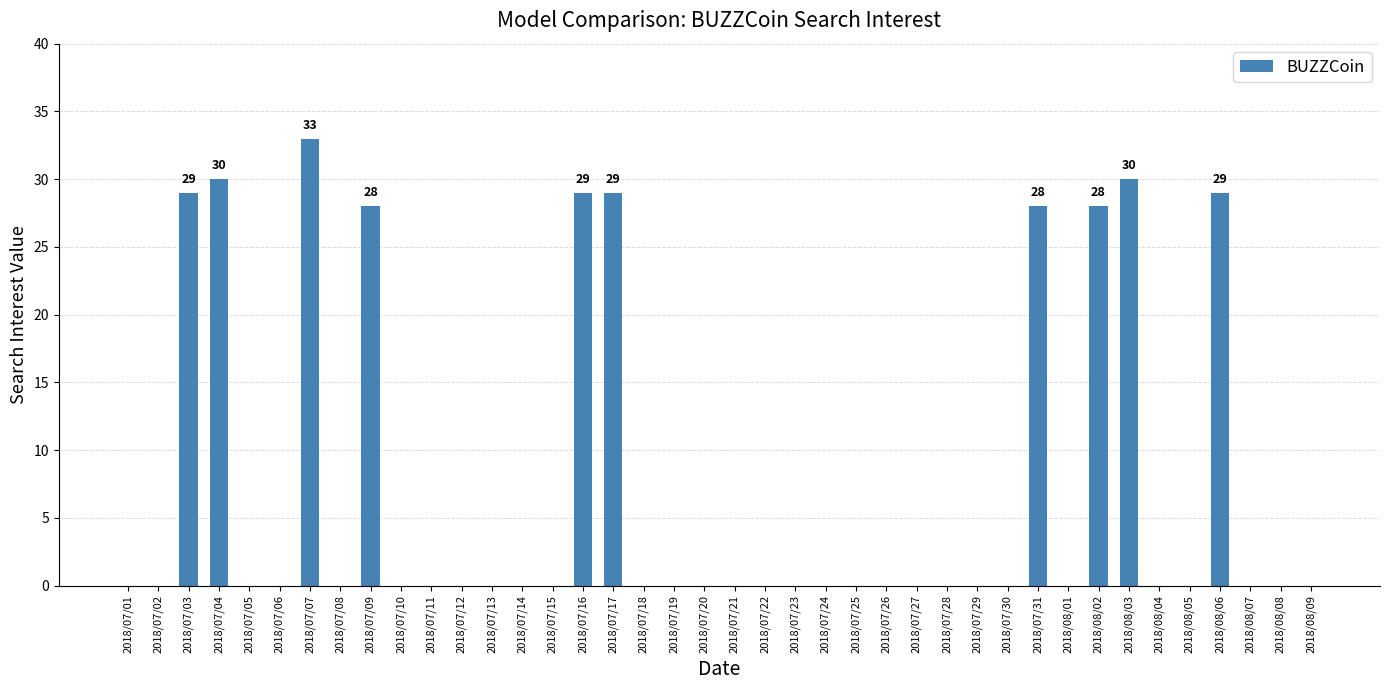

Which category has the highest value across all series?

2018/07/07